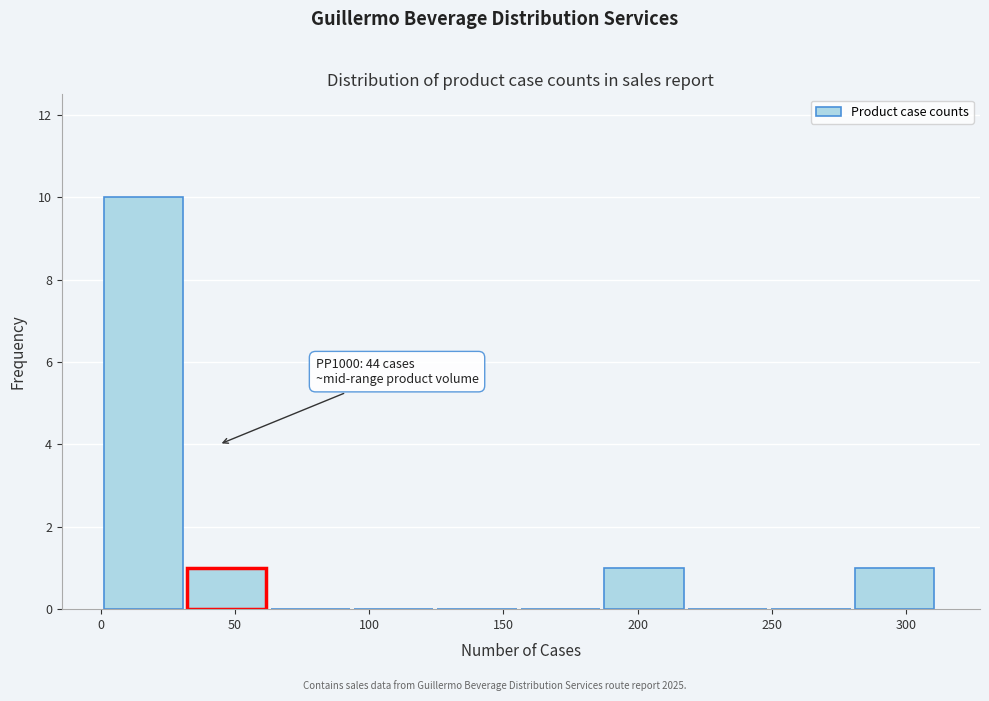

Over which range of the x-axis is the bar tallest?

0 to 30